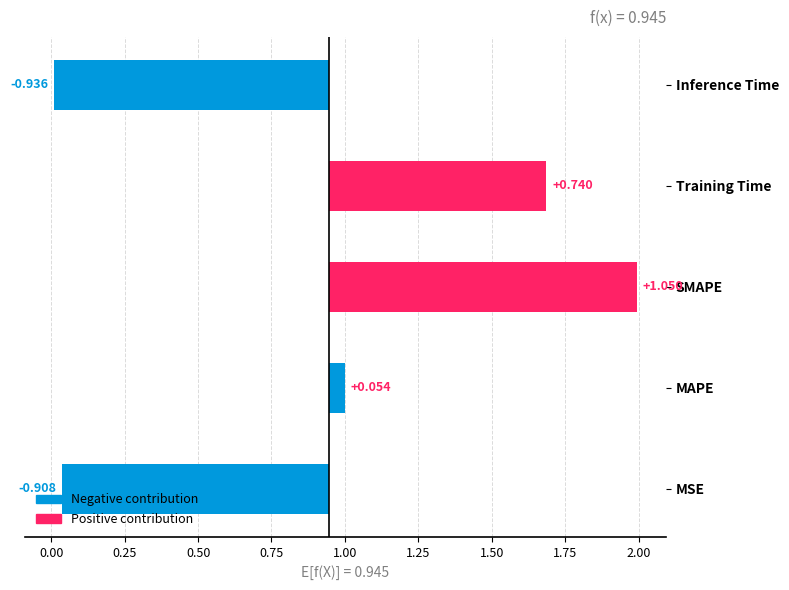

What is the value of the 2nd bar from the left?

0.1